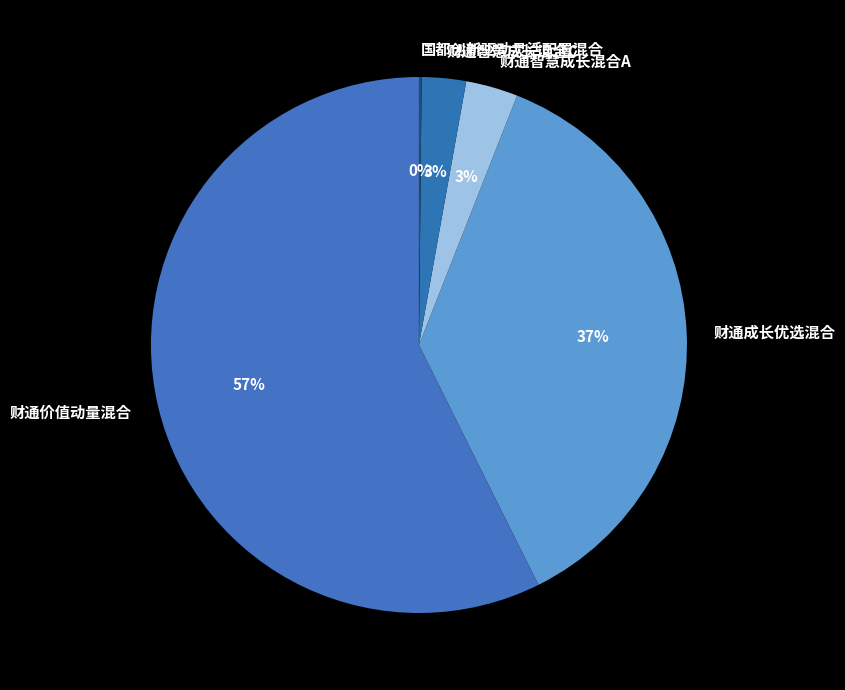

What is the majority slice?

财通价值动量混合